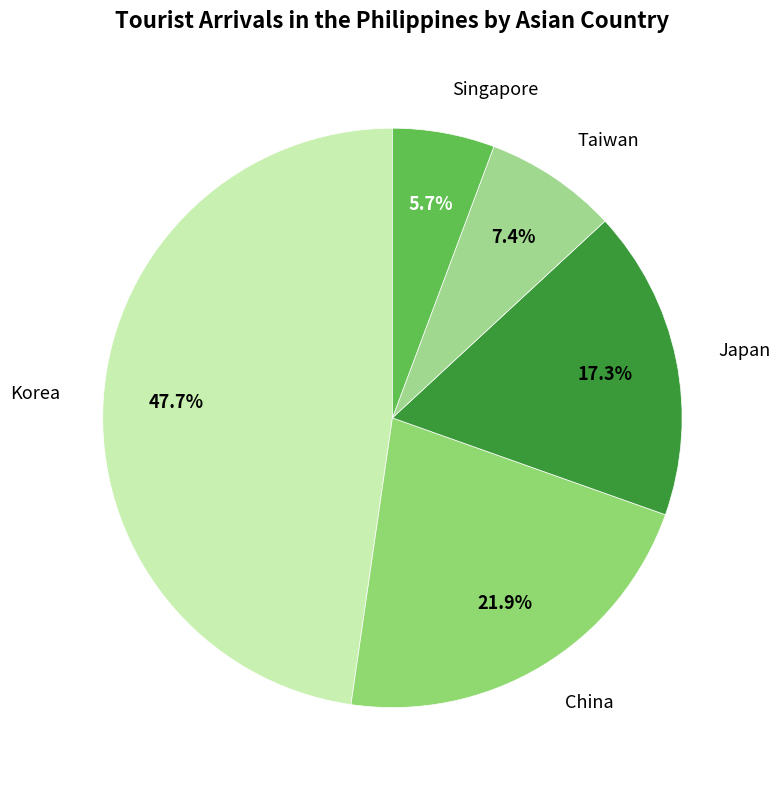

To the nearest percent, what is the difference between the Singapore and Japan slice percentages?

12%